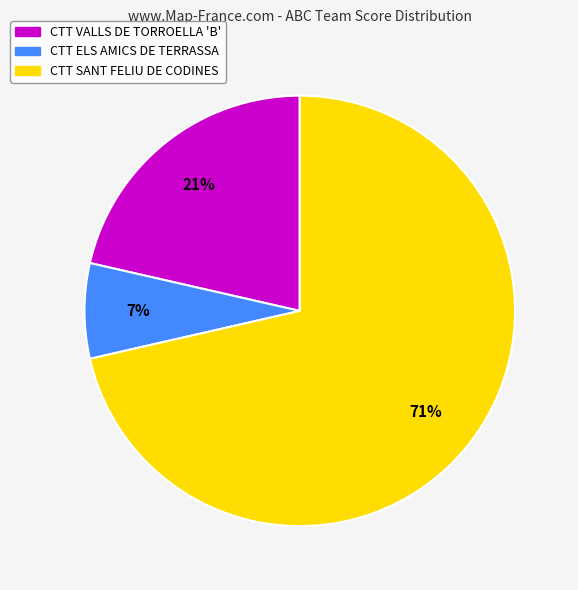

Does CTT SANT FELIU DE CODINES account for over 50% of the chart?

Yes